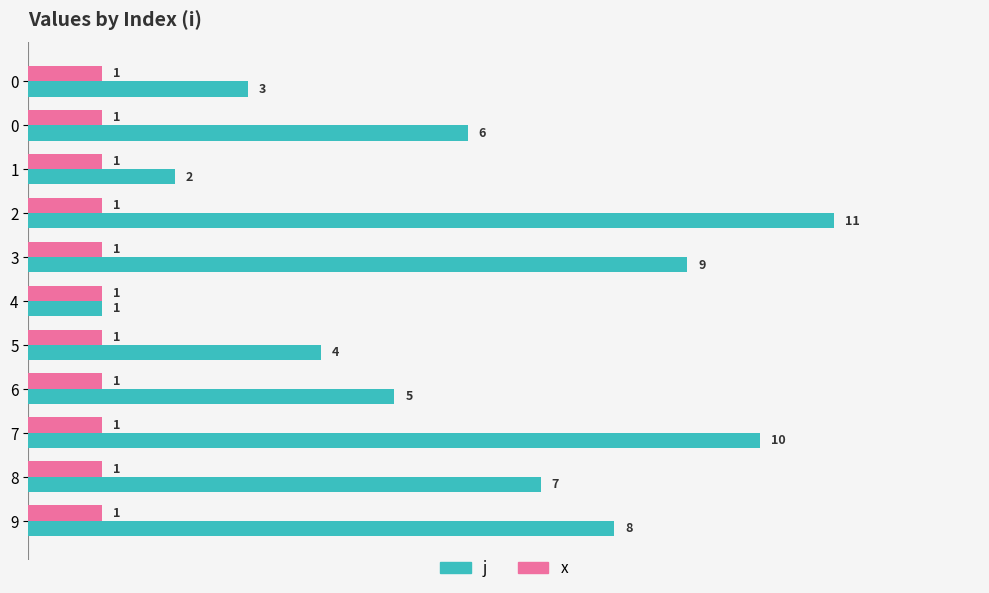

How many categories are shown in the chart?

11